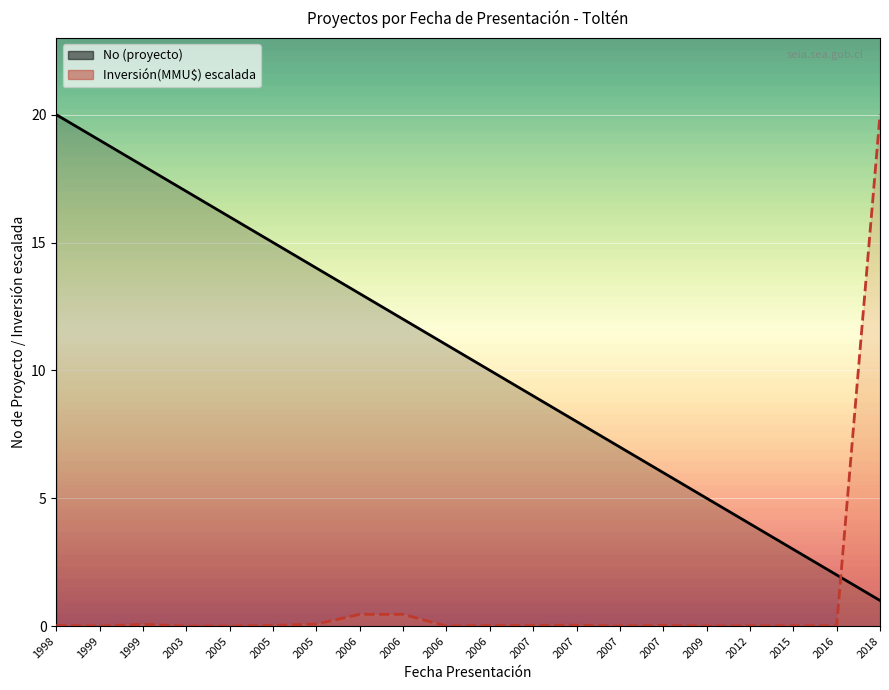

At how many categories does at least one series exceed 12?

9